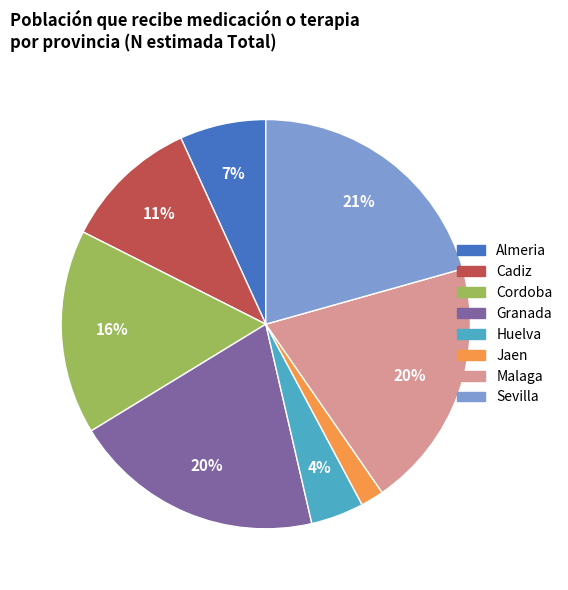

To the nearest percent, what is the difference between the largest and smallest slice percentages?

19%